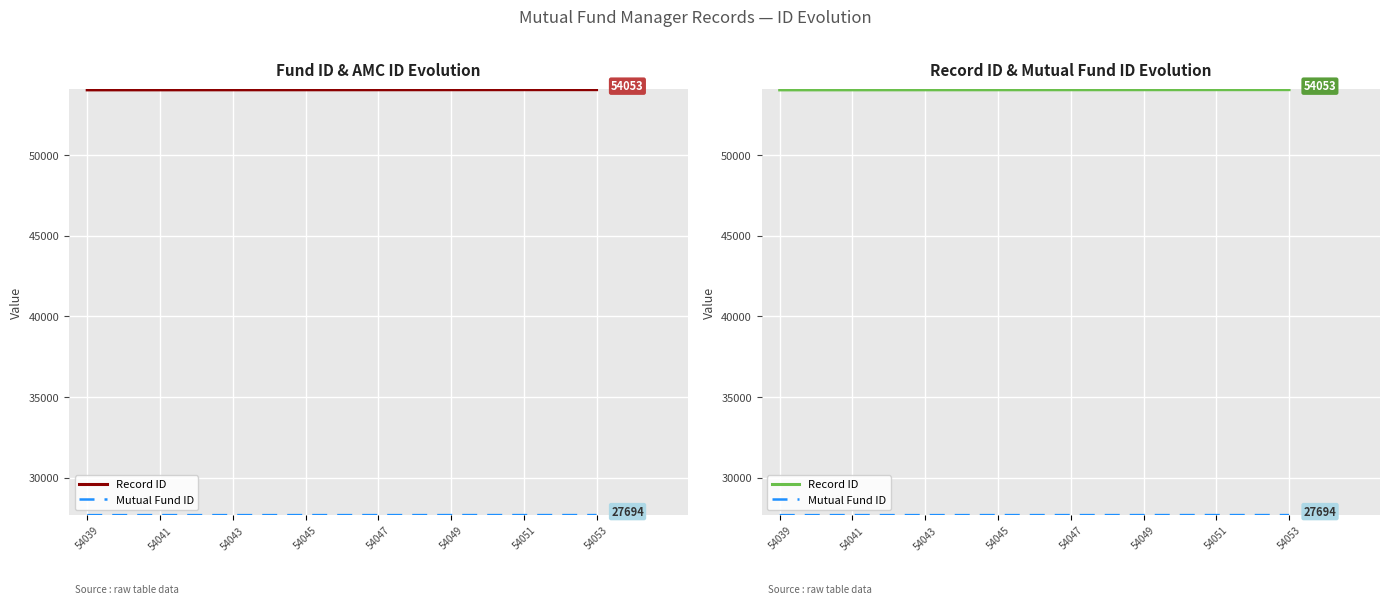

What position from the left is 11?

12